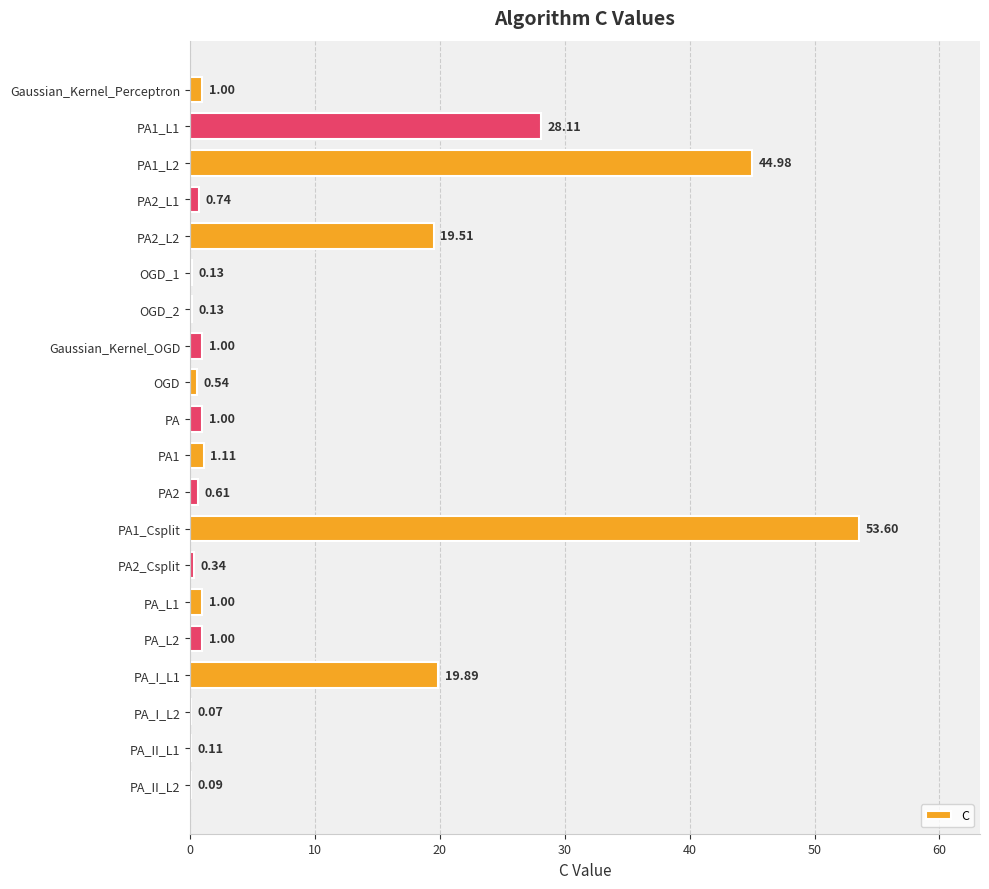

Between PA2_L1 and PA_L2, which is larger?

PA_L2